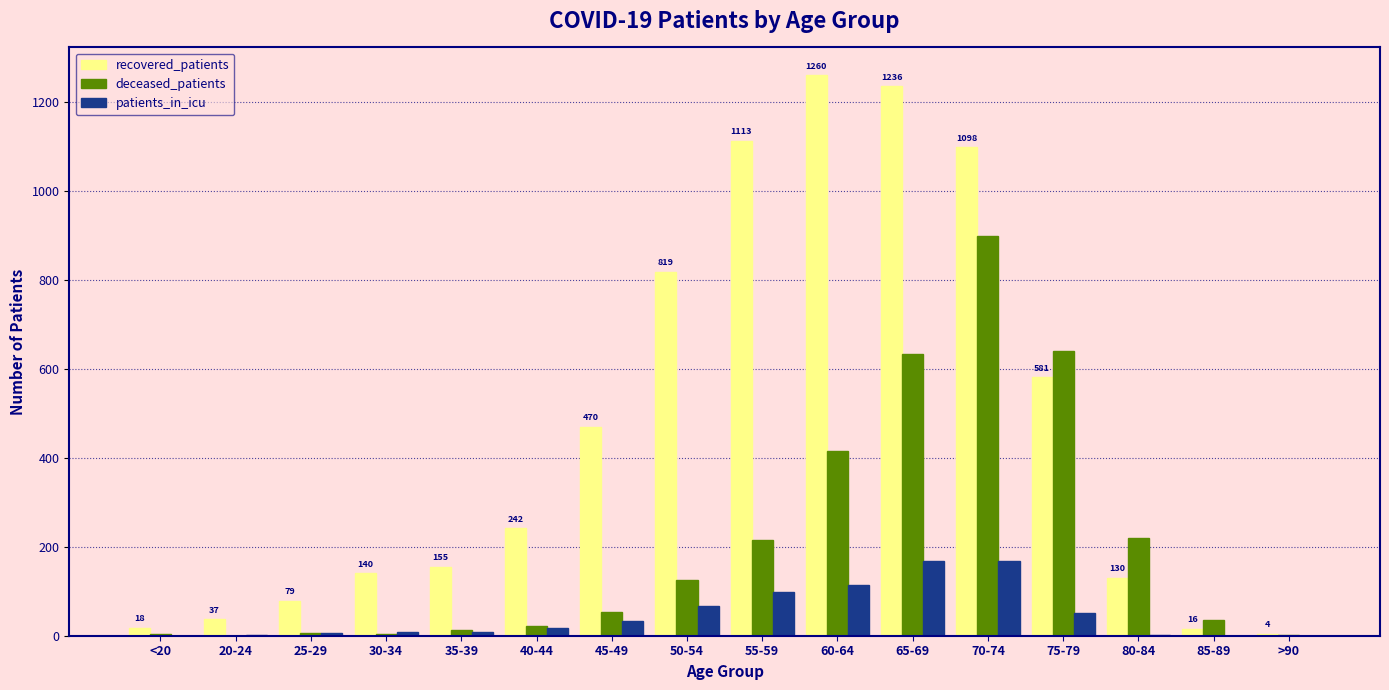

Are the bars grouped side by side (vs. stacked)?

Yes